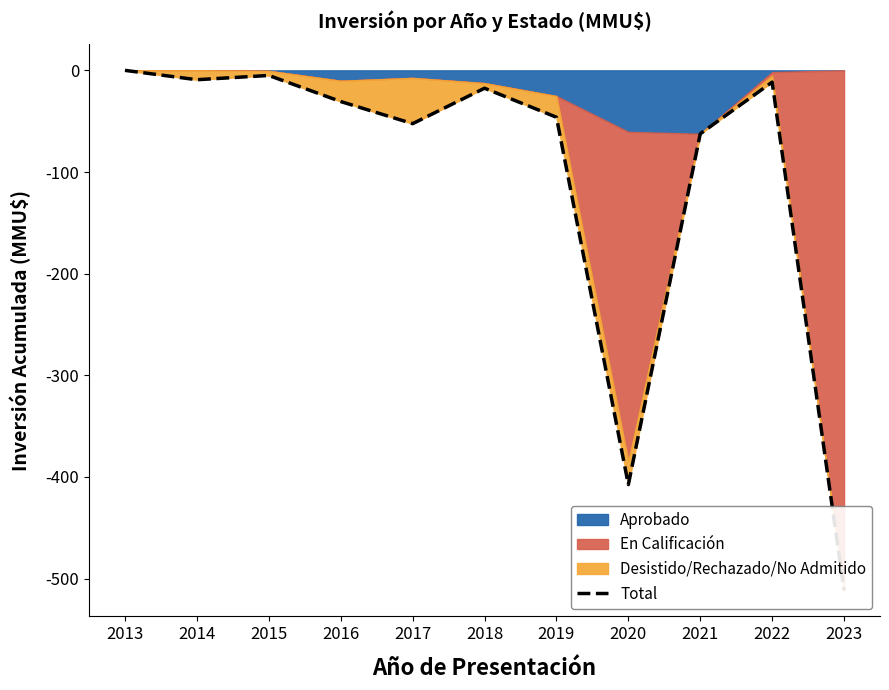

The value at 2020 is -693.4. True or false?

False